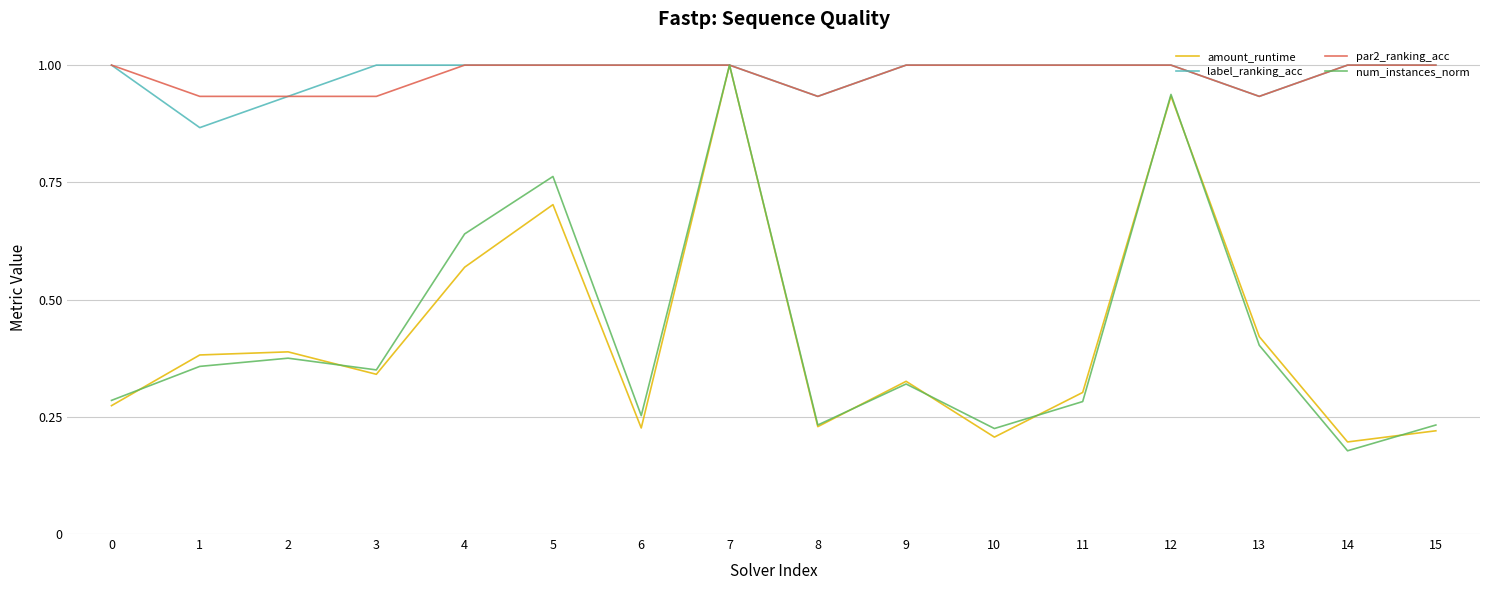

What is the total value across all series at 5?

3.5